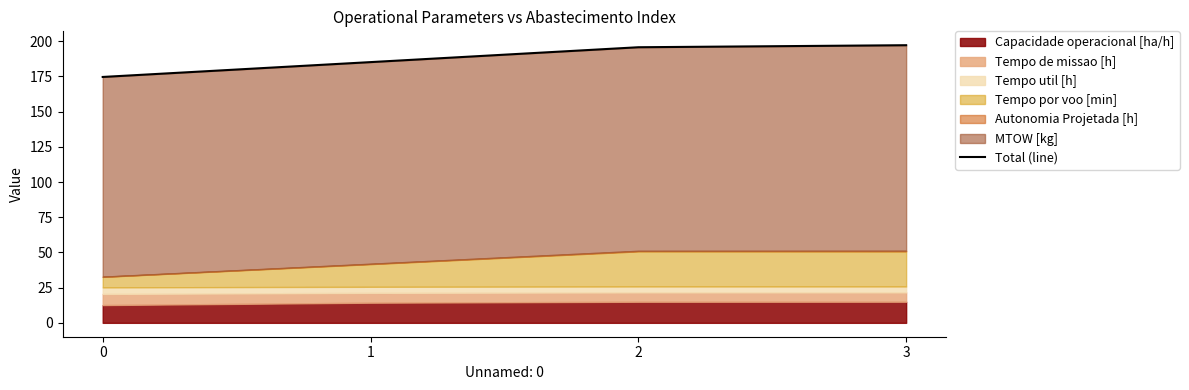

Is it true that the value at 0 is 174.6?

True